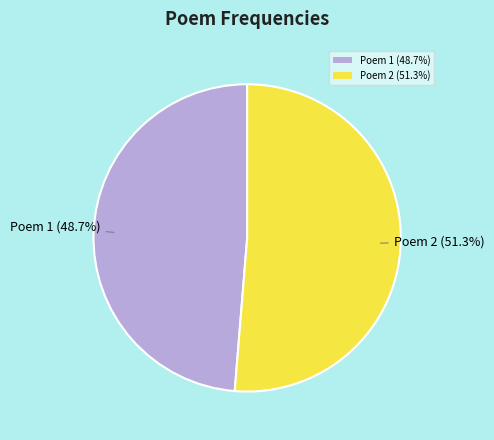

Which category accounts for the majority?

Poem 2 (51.3%)